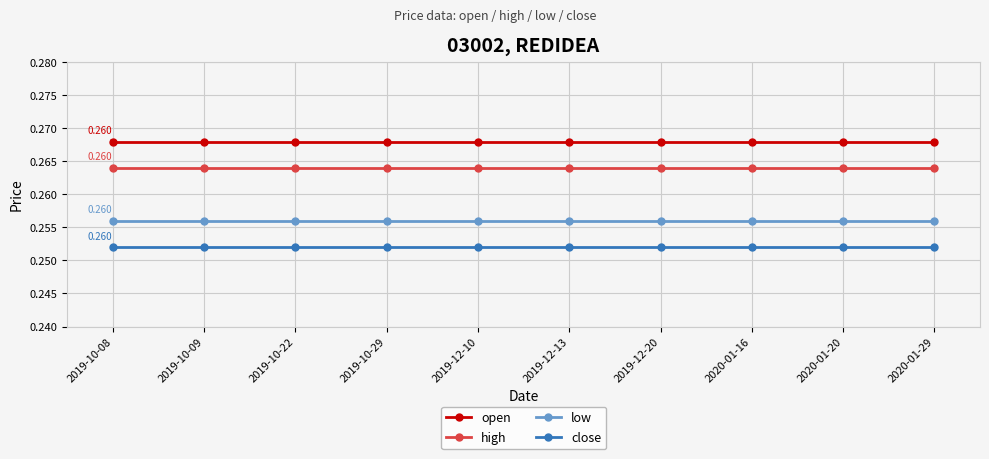

True or false: high and open intersect in this chart.

False